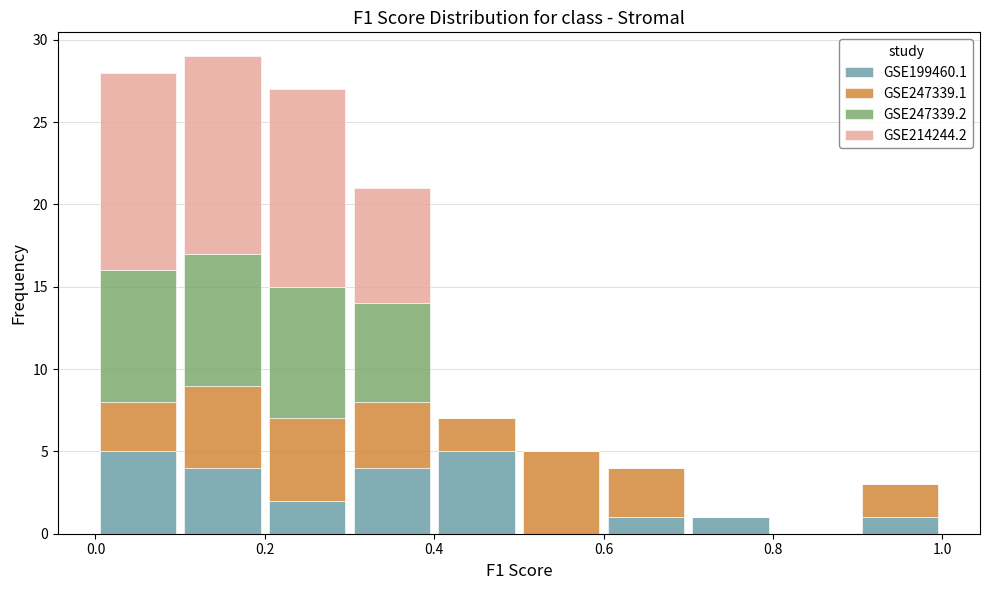

Reading left to right, transcribe this chart: for each stacked bar, give the range it covers on the x-axis and its total height. The values are not printed on the chart, so give them approximately, as read against the axis.

0.0 to 0.1: 28
0.1 to 0.2: 29
0.2 to 0.3: 27
0.3 to 0.4: 21
0.4 to 0.5: 7
0.5 to 0.6: 5
0.6 to 0.7: 4
0.7 to 0.8: 1
0.8 to 0.9: 0
0.9 to 1.0: 3